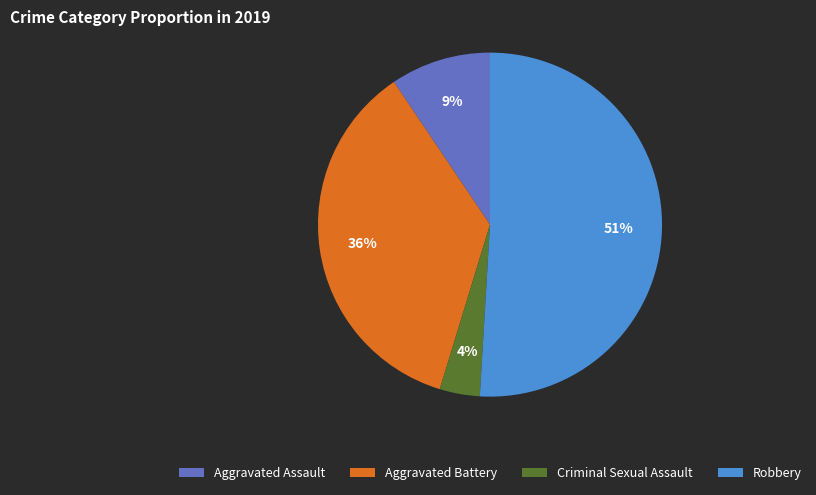

Between Robbery and Aggravated Battery, which is larger?

Robbery